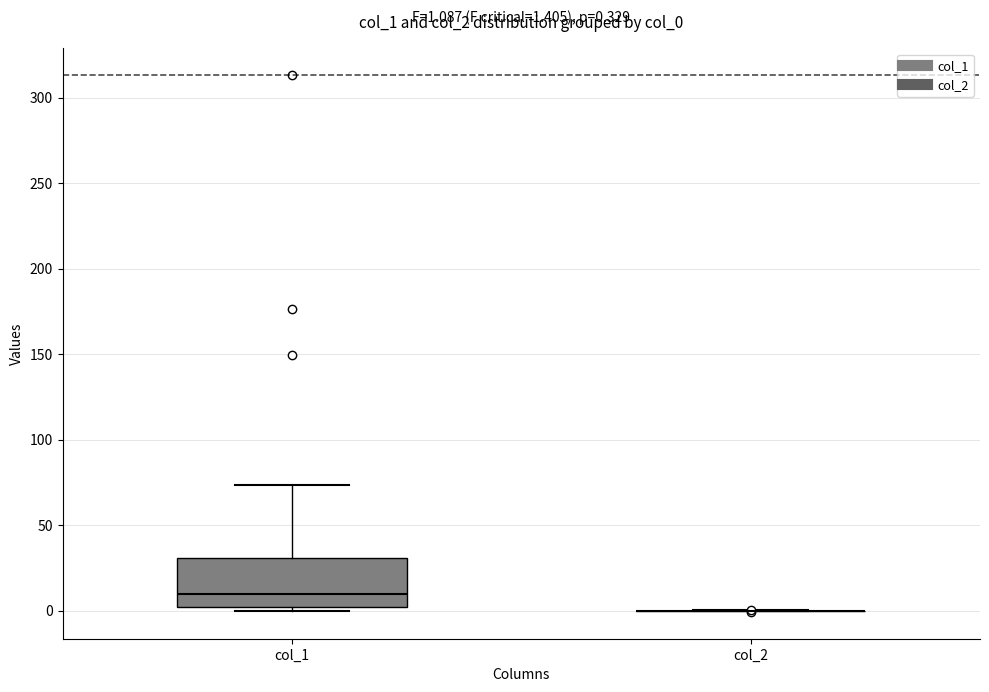

Comparing the boxes themselves (not the whiskers), which one is the tallest?

col_1